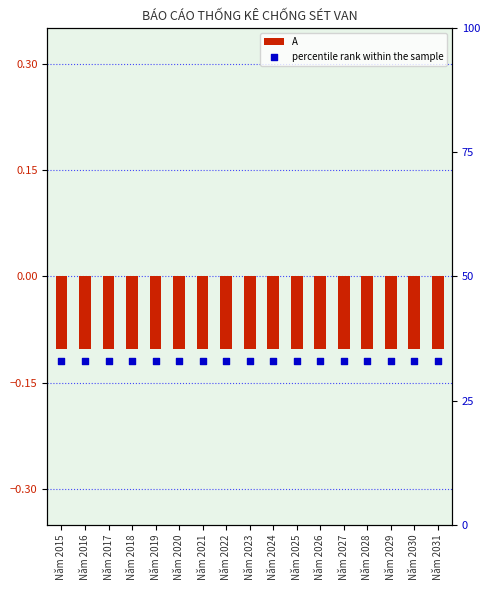

Which series has the largest total across all categories?

percentile rank within the sample